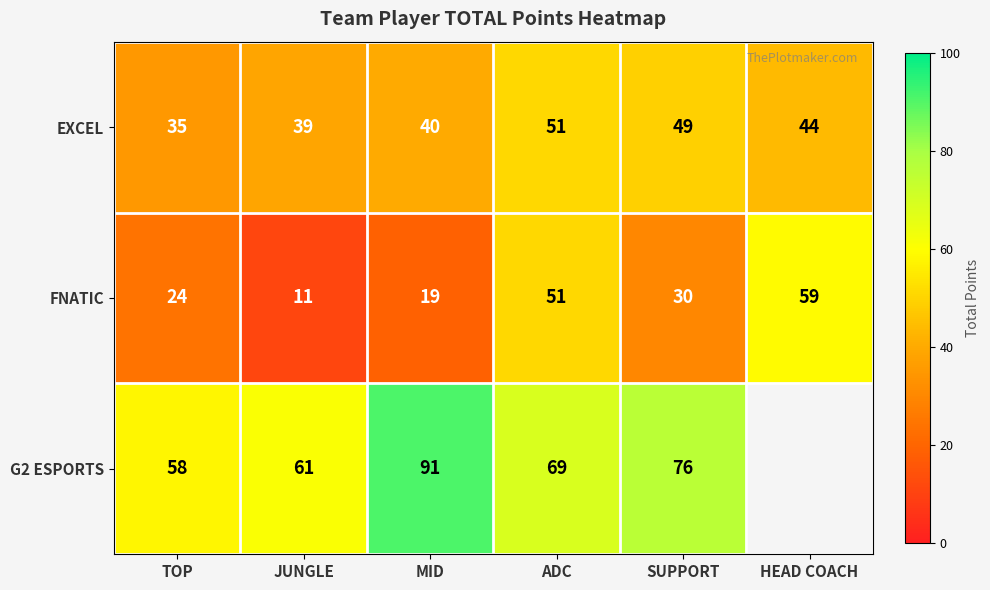

What is the difference between the maximum and minimum values in the FNATIC series?

48